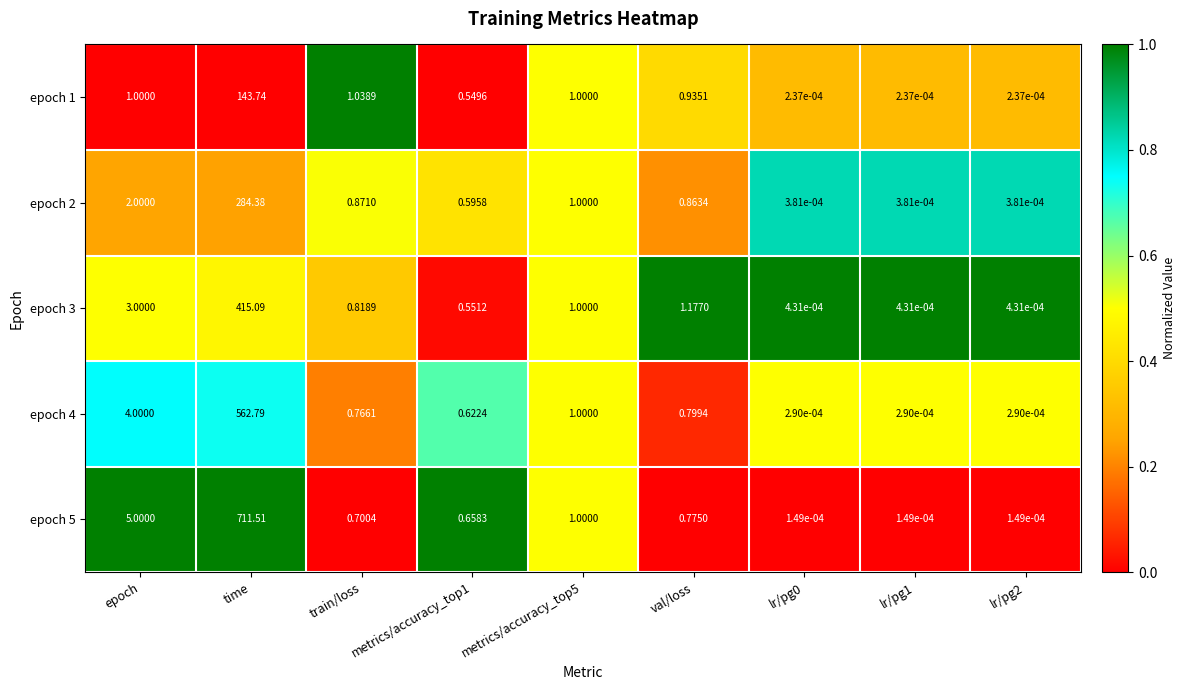

How many data points does each series have?

9